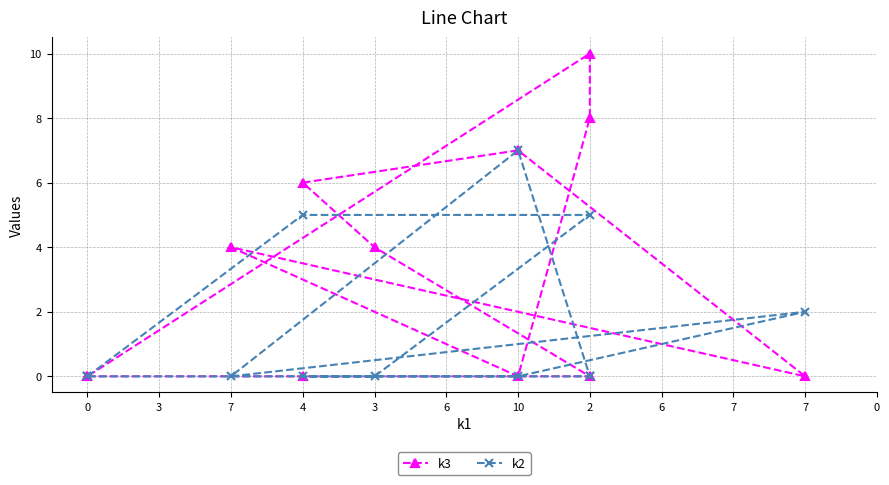

Is it true that k2 equals 0 at 10?

True